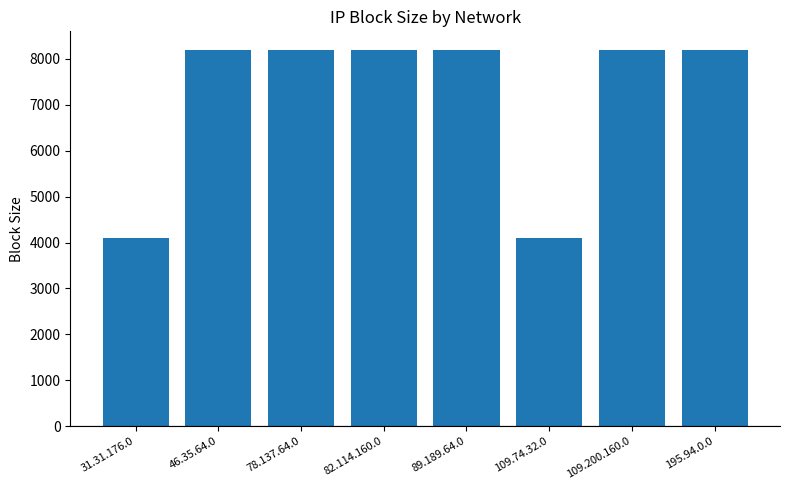

Reading left to right, list all the values displayed in this chart.

4096	8192	8192	8192	8192	4096	8192	8192